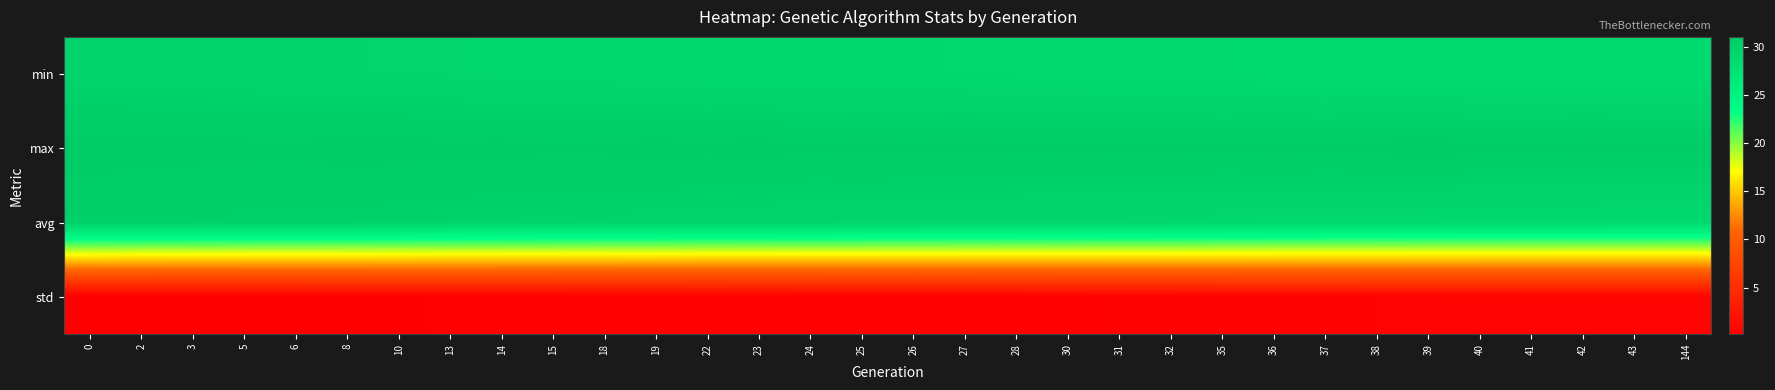

List the series in order of their peak value, highest first.

max, avg, min, std